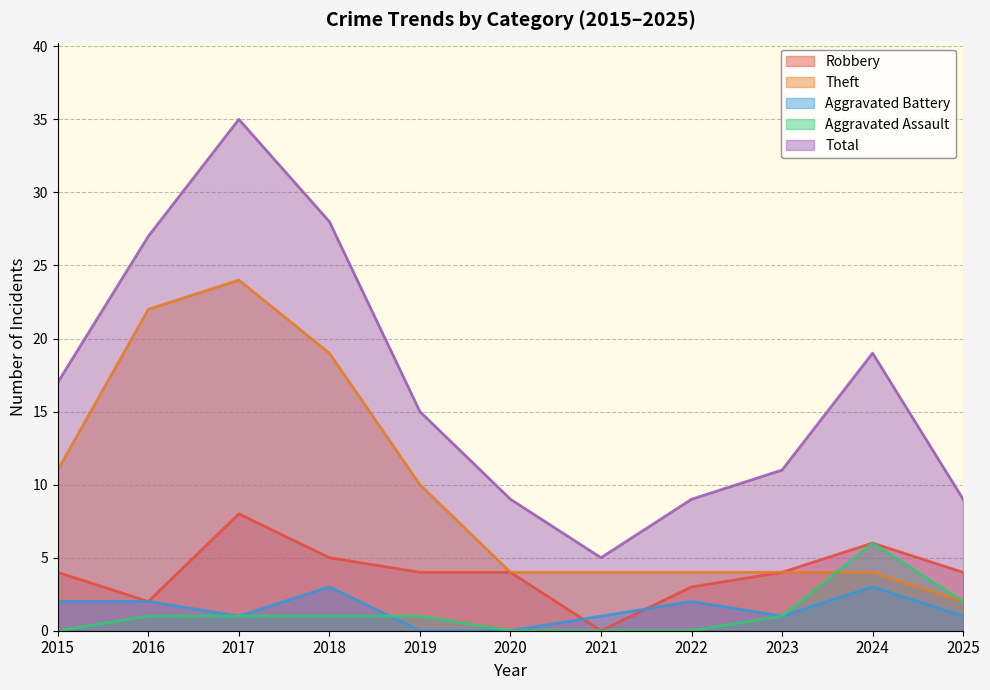

Reading left to right, extract all data points from this chart.

Robbery: 2015=4	2016=2	2017=8	2018=5	2019=4	2020=4	2021=0	2022=3	2023=4	2024=6	2025=4
Theft: 2015=11	2016=22	2017=24	2018=19	2019=10	2020=4	2021=4	2022=4	2023=4	2024=4	2025=2
Aggravated Battery: 2015=2	2016=2	2017=1	2018=3	2019=0	2020=0	2021=1	2022=2	2023=1	2024=3	2025=1
Aggravated Assault: 2015=0	2016=1	2017=1	2018=1	2019=1	2020=0	2021=0	2022=0	2023=1	2024=6	2025=2
Total: 2015=17	2016=27	2017=35	2018=28	2019=15	2020=9	2021=5	2022=9	2023=11	2024=19	2025=9